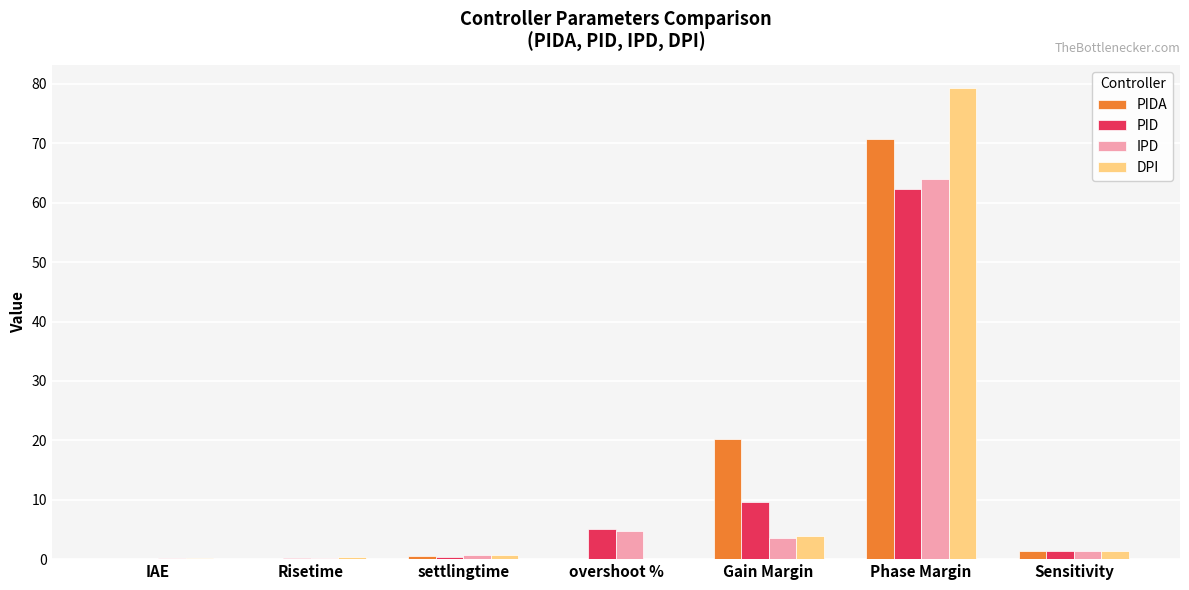

True or false: PIDA has a value of 0.0 at Risetime.

True